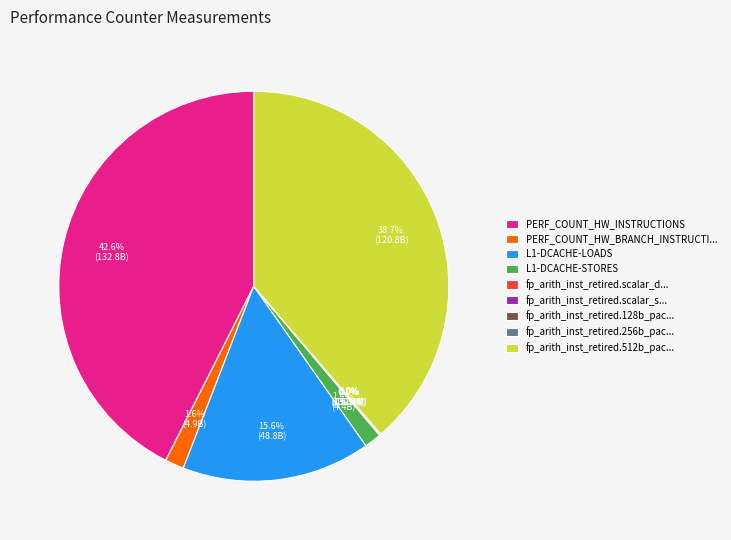

What is the largest slice in the pie chart?

PERF_COUNT_HW_INSTRUCTIONS